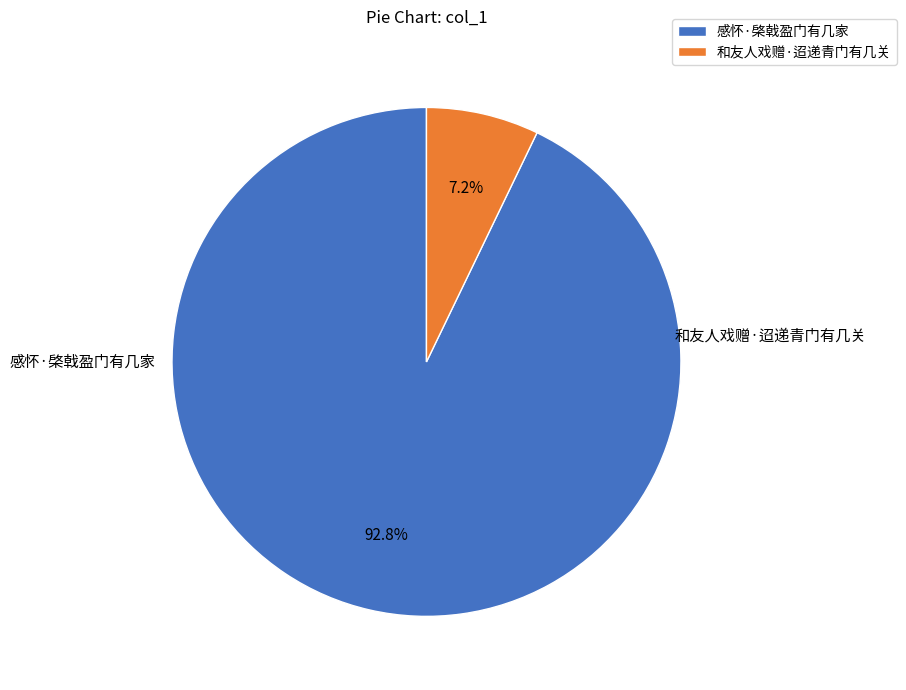

Which slice represents more than half of the pie?

感怀·棨戟盈门有几家